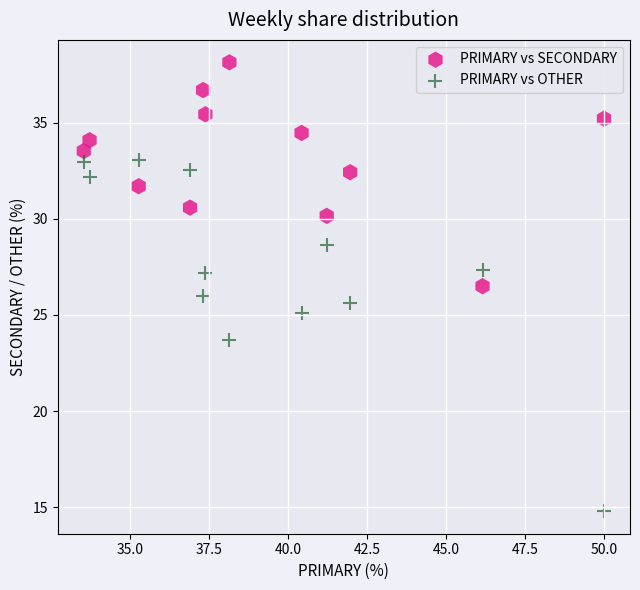

Which series contains the lowest Y value?

PRIMARY vs OTHER